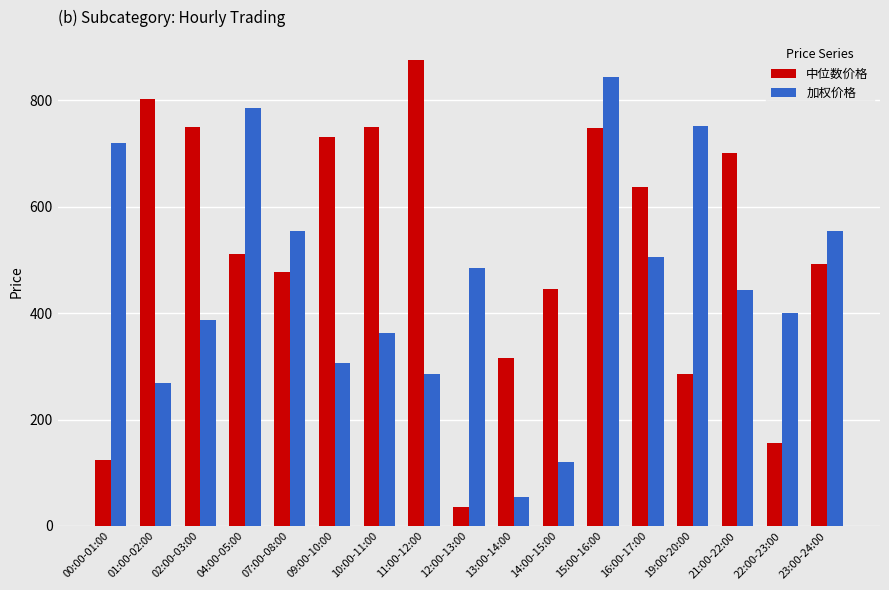

Which category has the lowest value in the 加权价格 series?

13:00-14:00